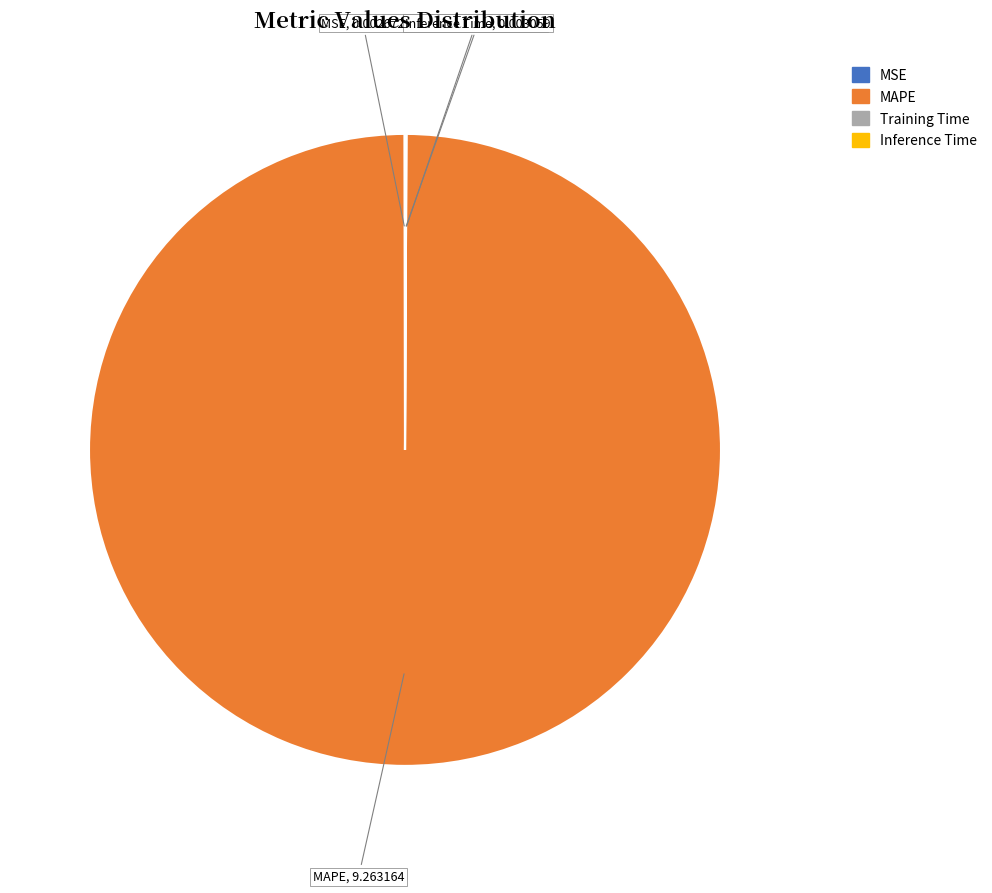

Which slice is the largest?

MAPE